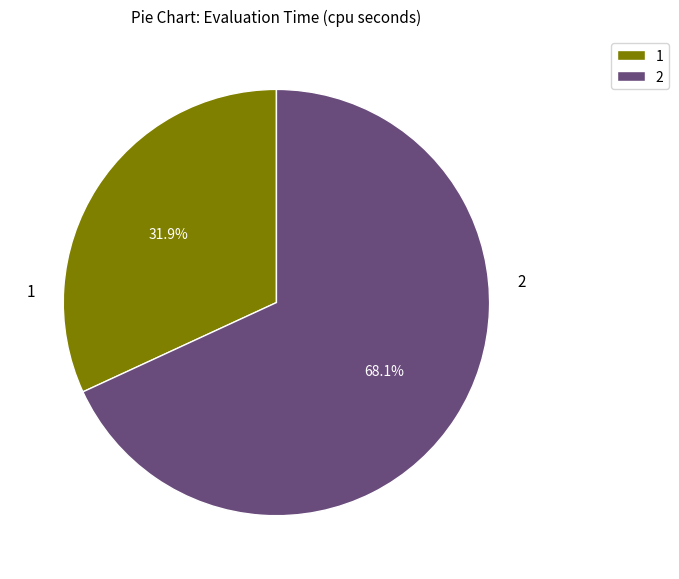

What percentage is NOT represented by 1?

68.1%